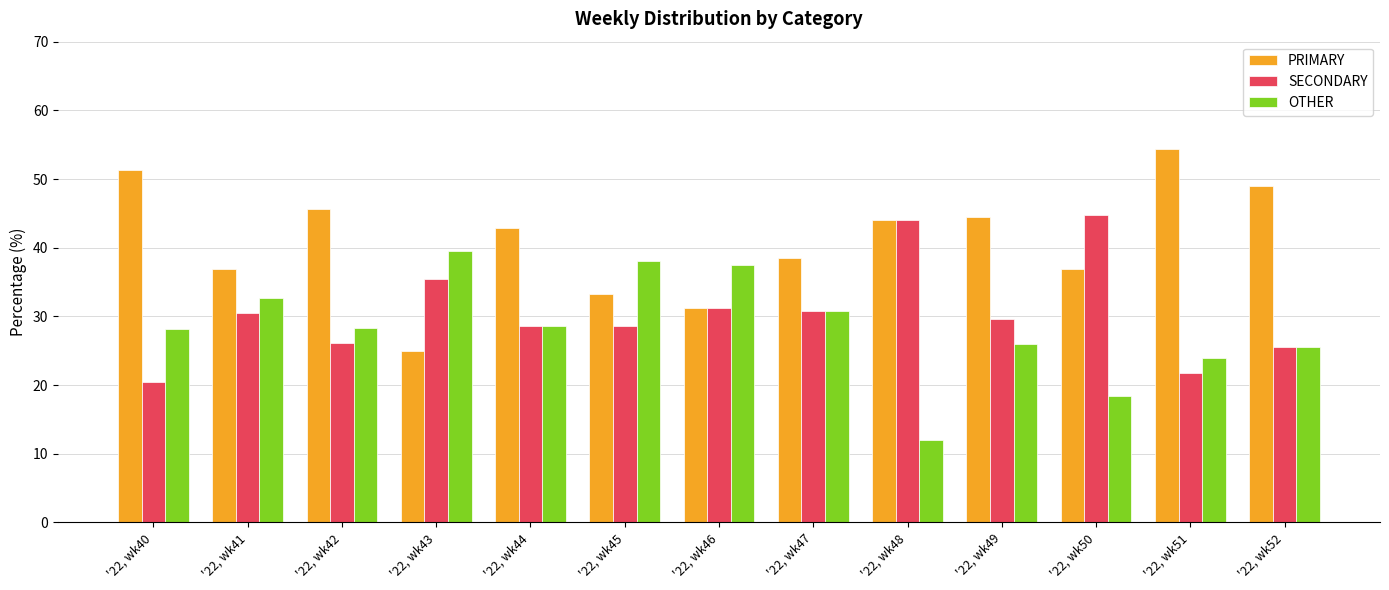

What is the value of the PRIMARY bar at the 3rd from the left?

45.7